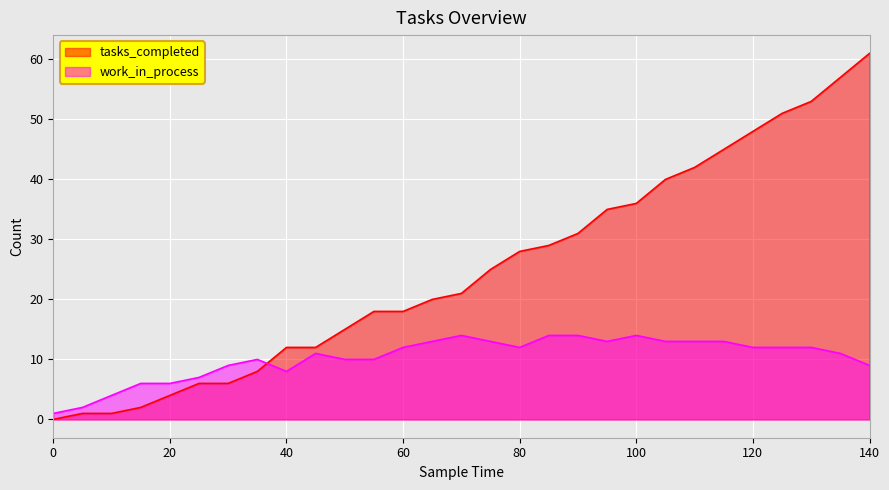

List the series in order of their peak value, lowest first.

work_in_process, tasks_completed